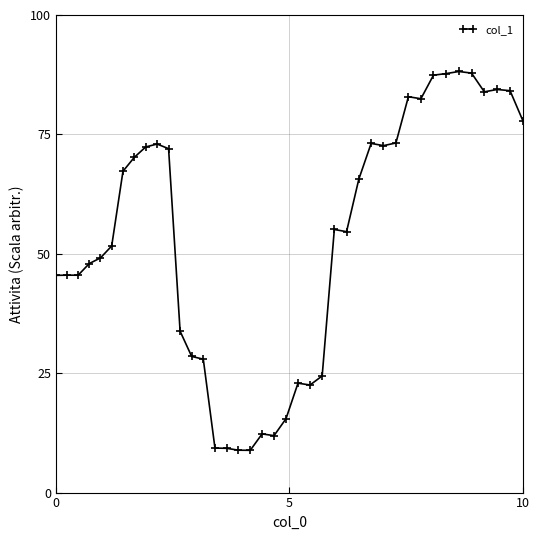

What is the difference between the maximum and minimum values?

79.3